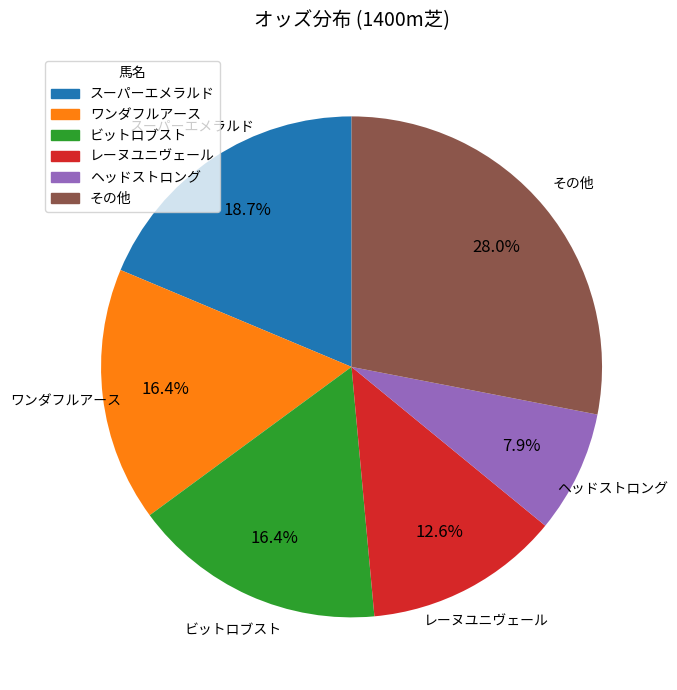

Which slice is the largest?

その他